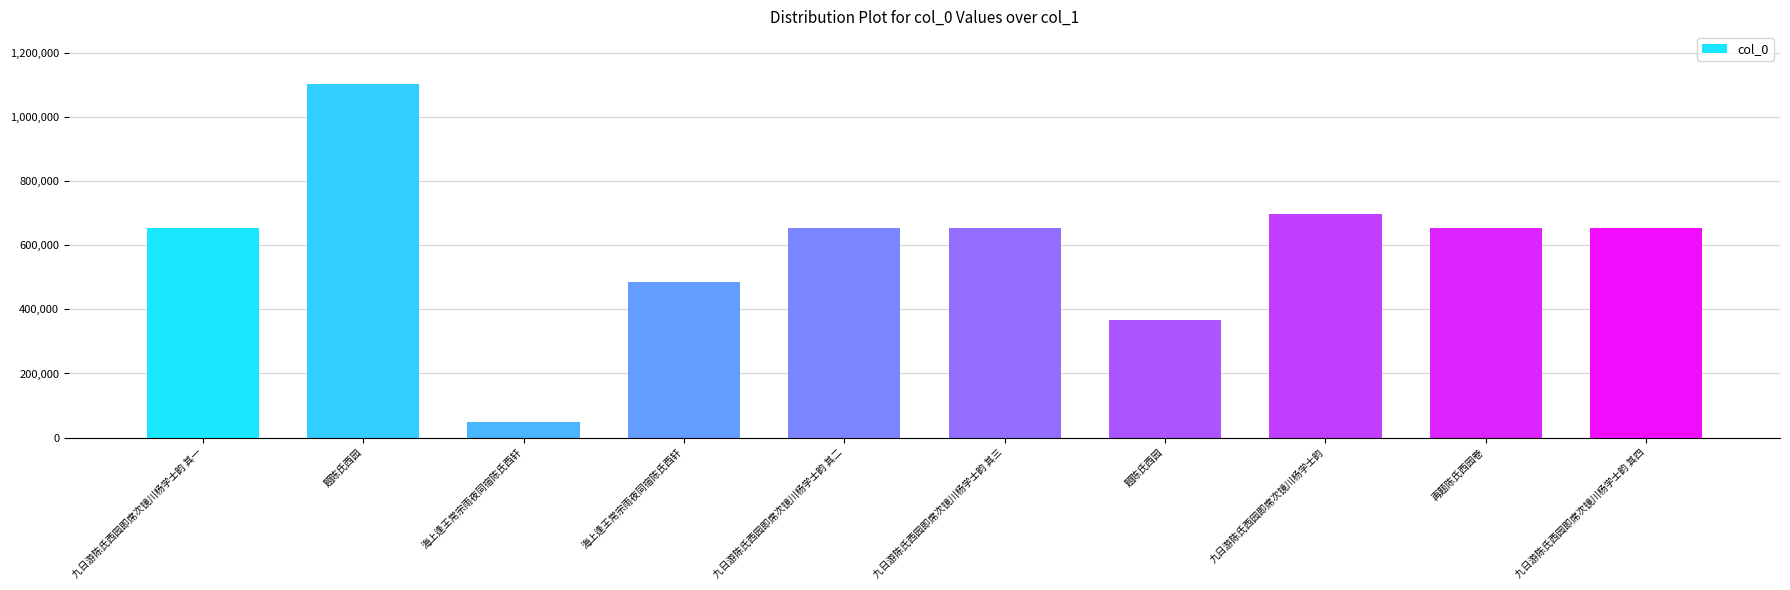

How many bars are there in total?

10